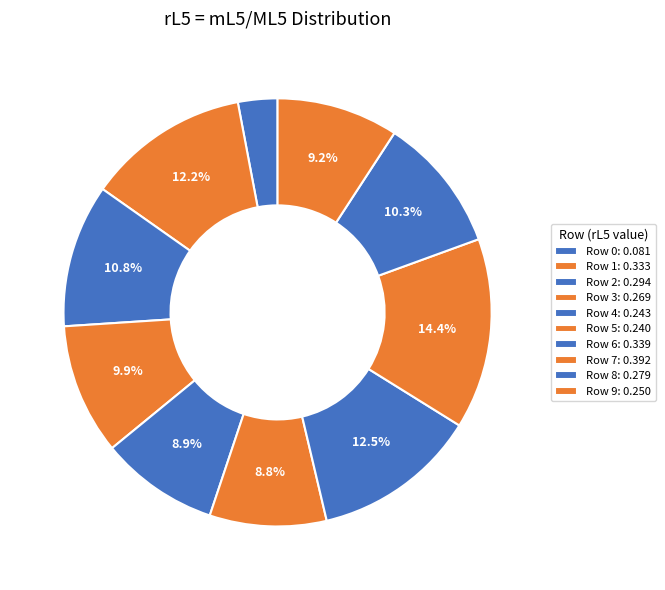

How many segments does this pie chart have?

10